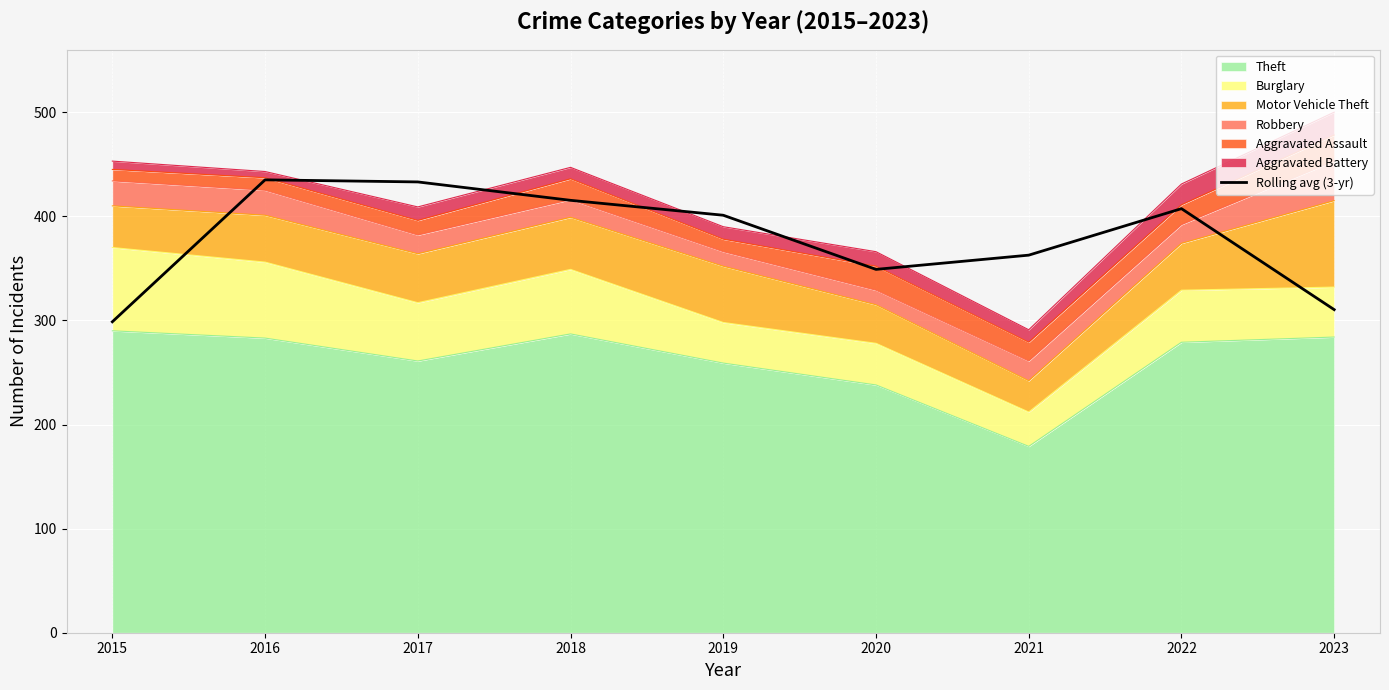

Is it true that the value at 2015 is 453.8?

False